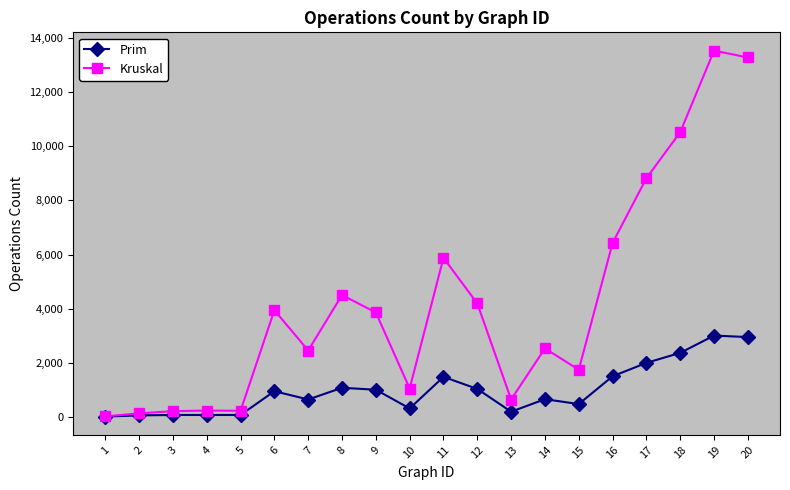

What is the maximum value for Kruskal?

13517